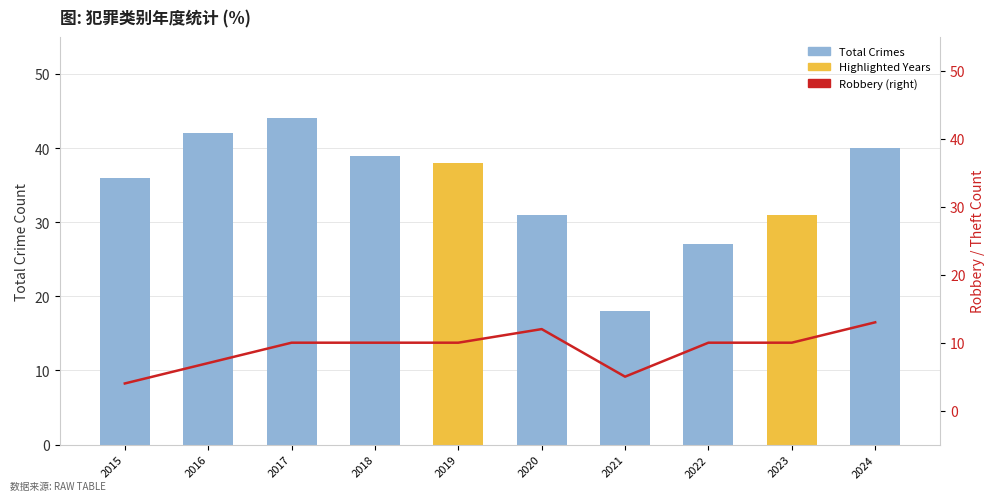

Rank the categories by Total Crimes value from lowest to highest.

2021, 2022, 2020, 2023, 2015, 2019, 2018, 2024, 2016, 2017